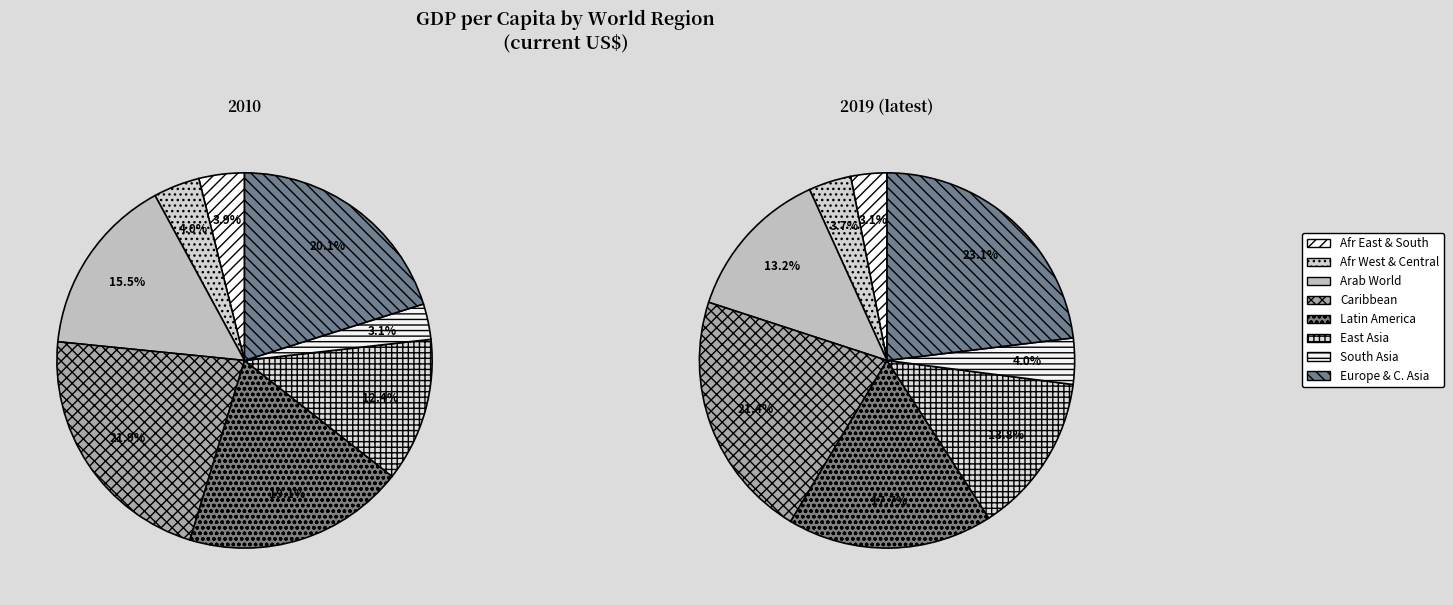

To the nearest percent, what is the difference between the largest and smallest slice percentages?

19%